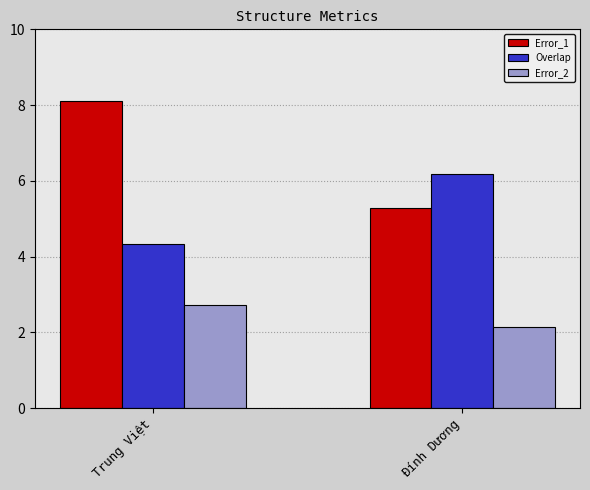

How many groups of bars are there?

2